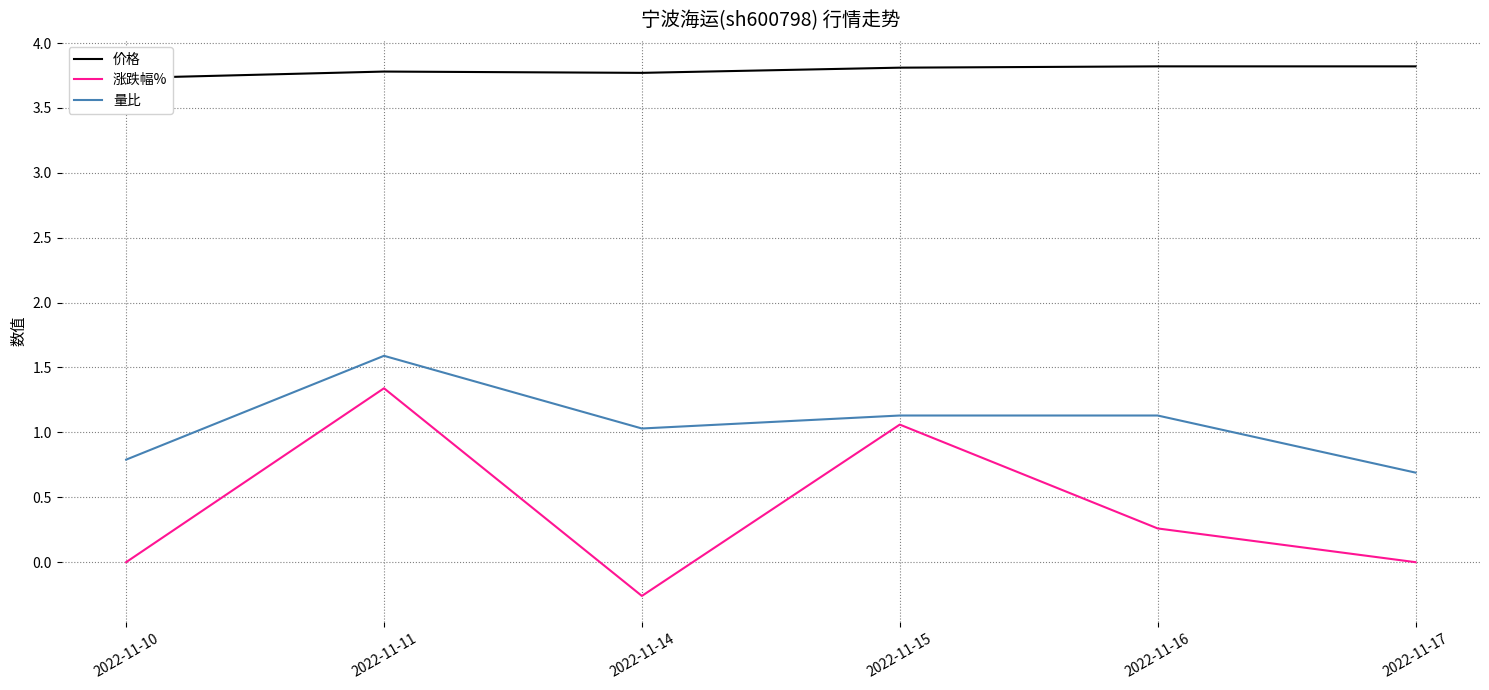

True or false: 量比 has a value of 1.1 at 2022-11-16.

True